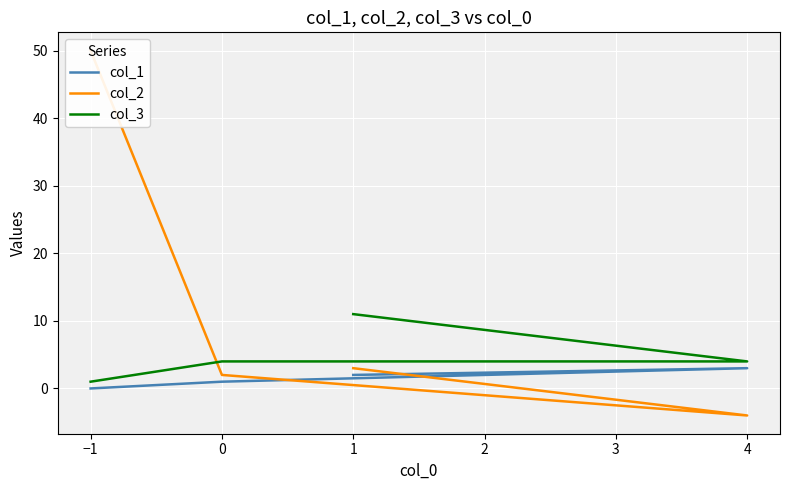

Which series has the largest range (max minus min)?

col_2